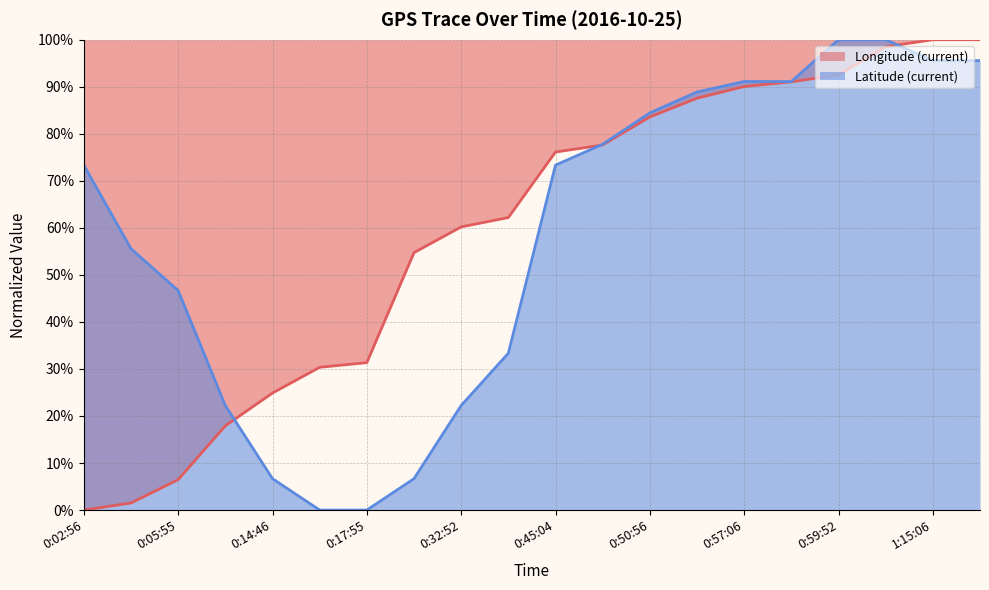

Reading left to right, extract all data points from this chart.

Longitude (current): 0.0	1.5	6.5	17.9	24.9	30.3	31.3	54.7	60.2	62.2	76.1	77.6	83.6	87.6	90.0	91.0	92.5	98.5	100.0	100.0
Latitude (current): 73.3	55.6	46.7	22.2	6.7	0.0	0.0	6.7	22.2	33.3	73.3	77.8	84.4	88.9	91.1	91.1	100.0	100.0	95.6	95.6